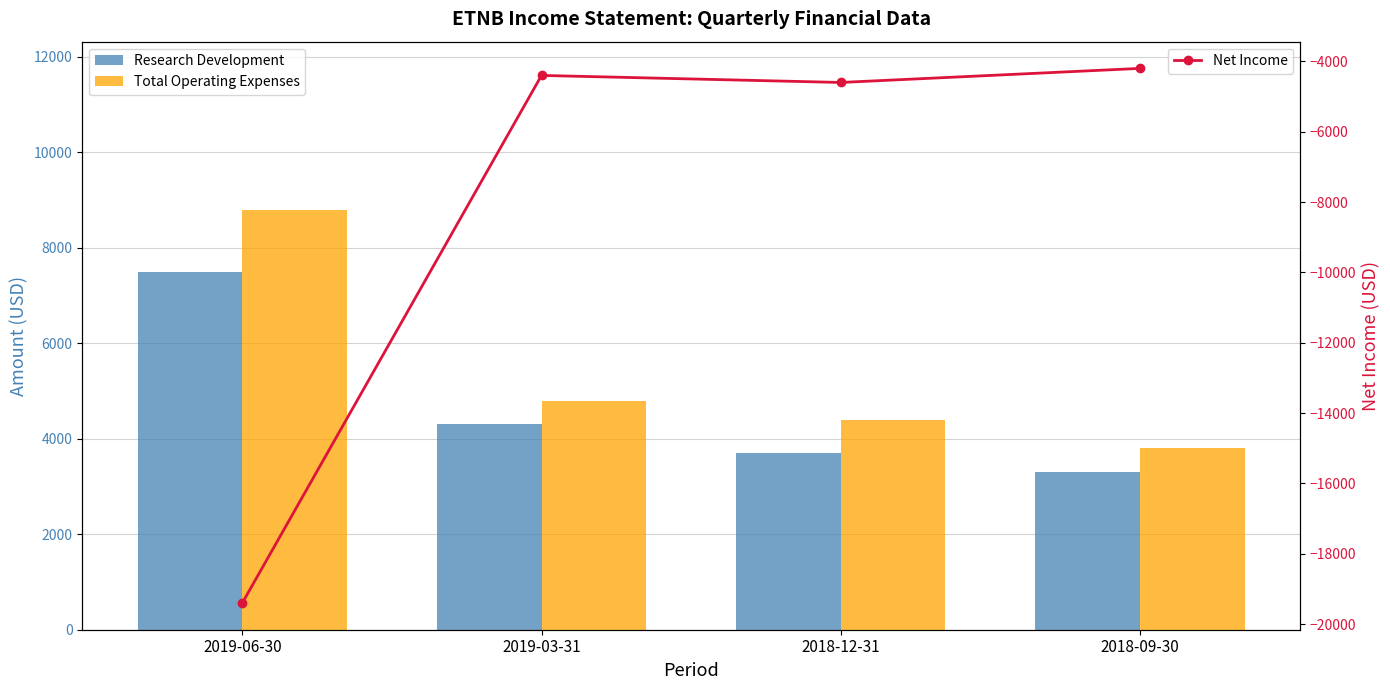

The Net Income series shows -4400 at 2019-03-31. True or false?

True